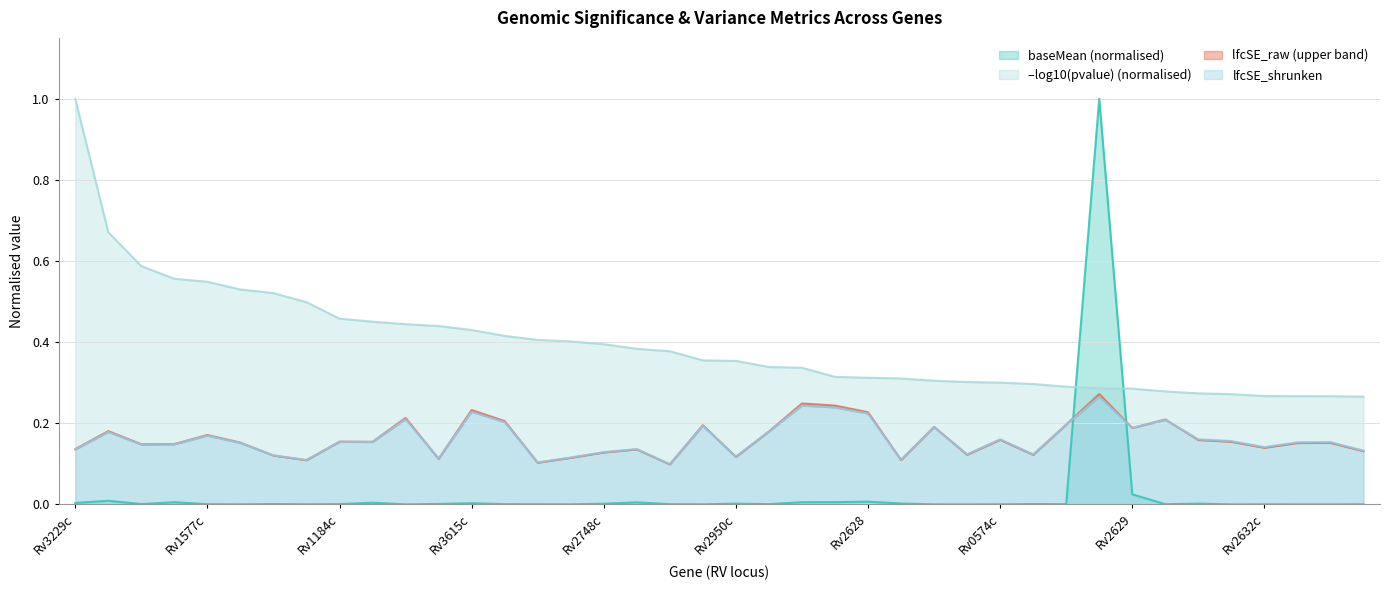

What position from the left is Rv2628?

25